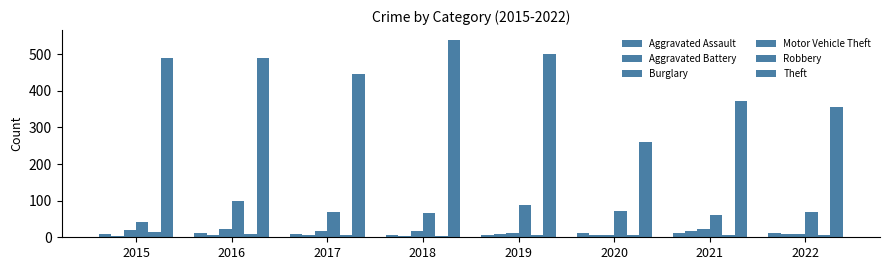

Which series has the largest total across all categories?

Theft